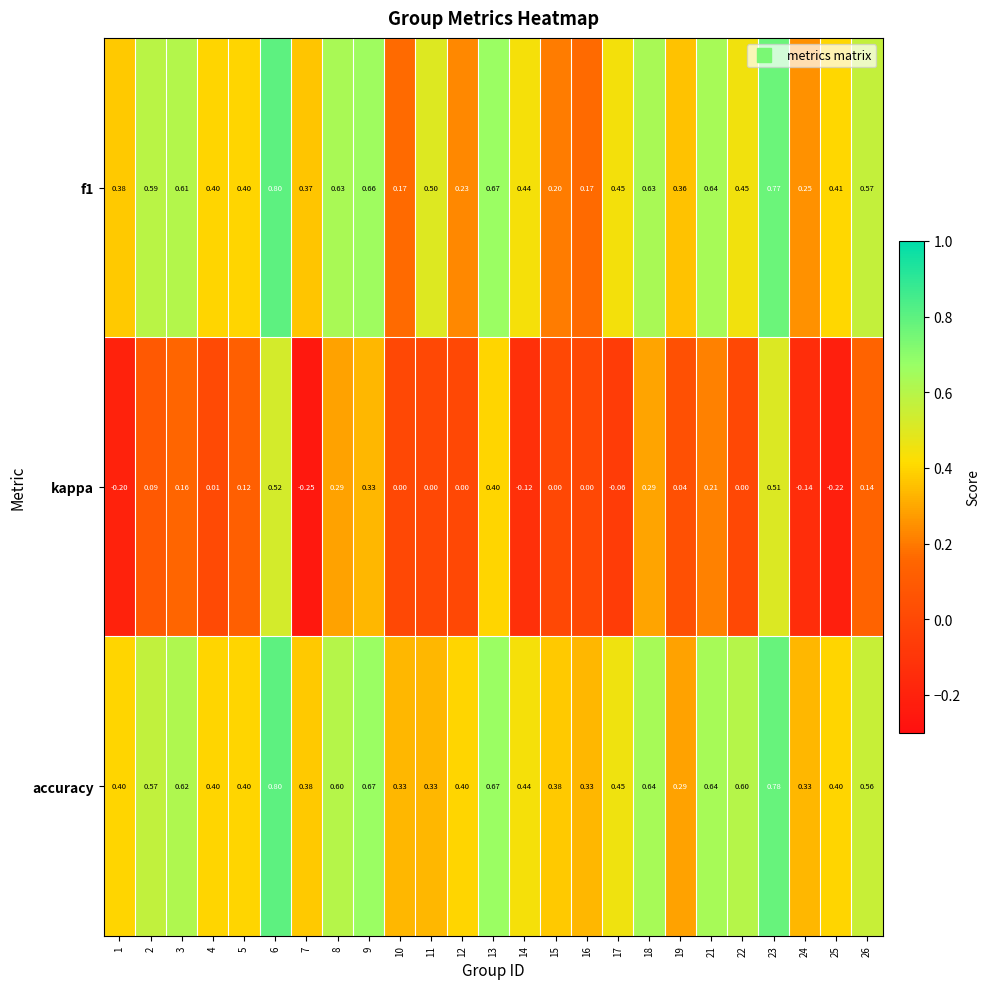

Which series has the largest total across all categories?

accuracy